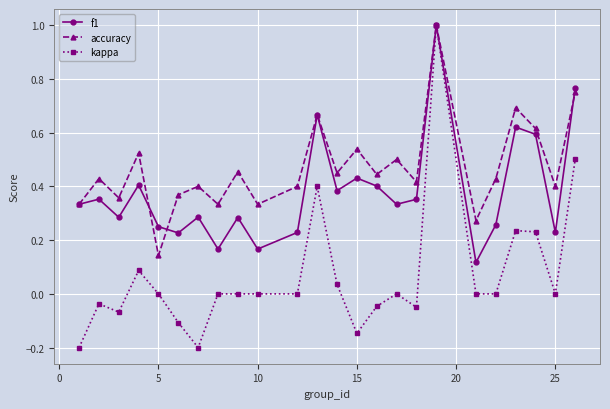

Which series has the widest spread of values?

kappa